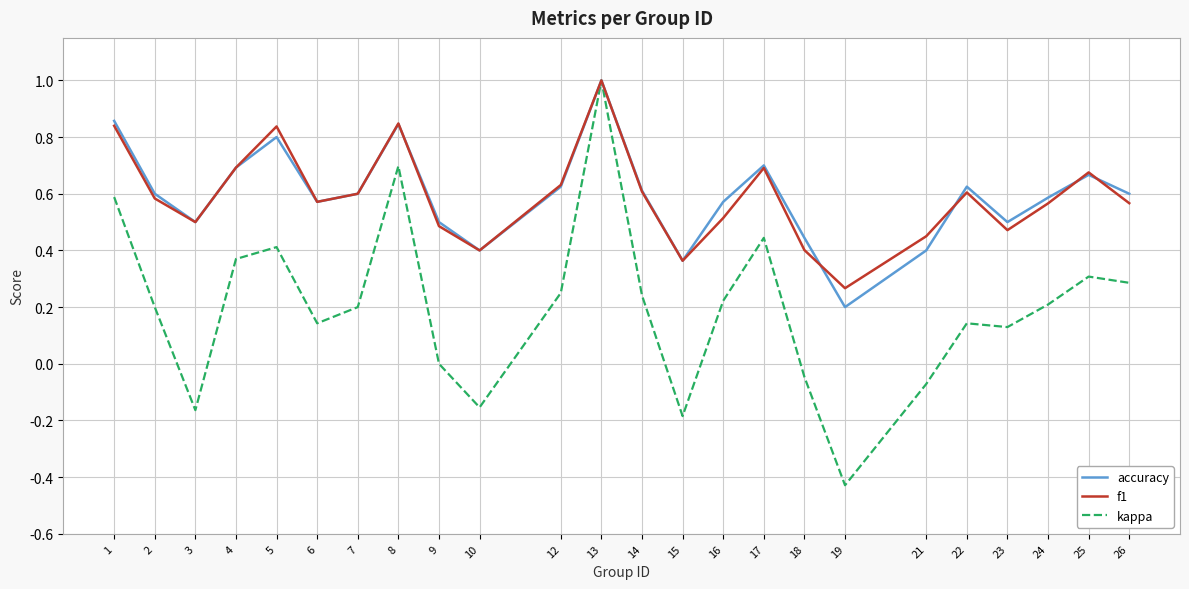

What is the total value across all series at 7?

1.4